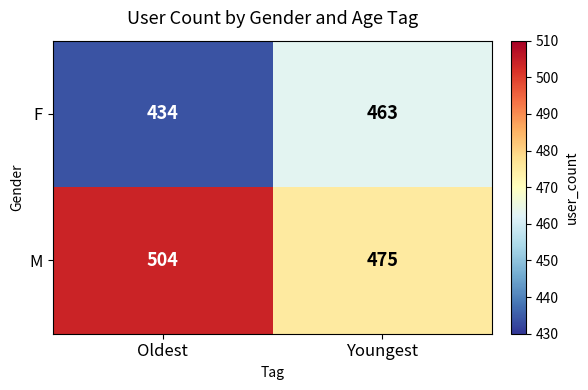

Rank the series by their average value, from lowest to highest.

F, M